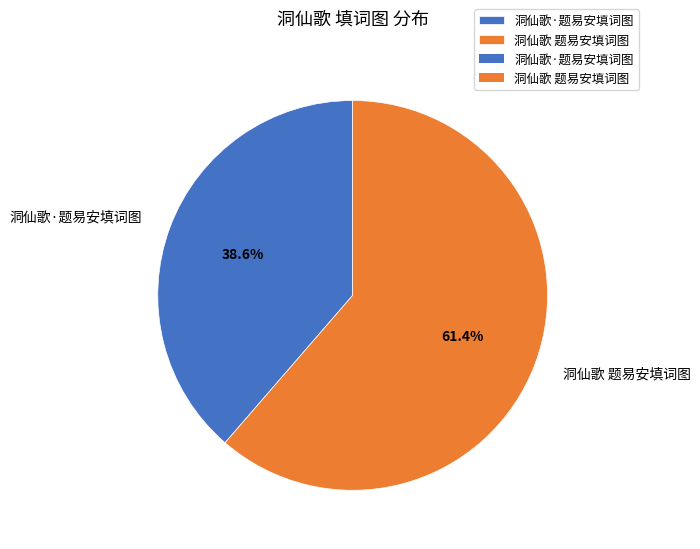

How many segments does this pie chart have?

2